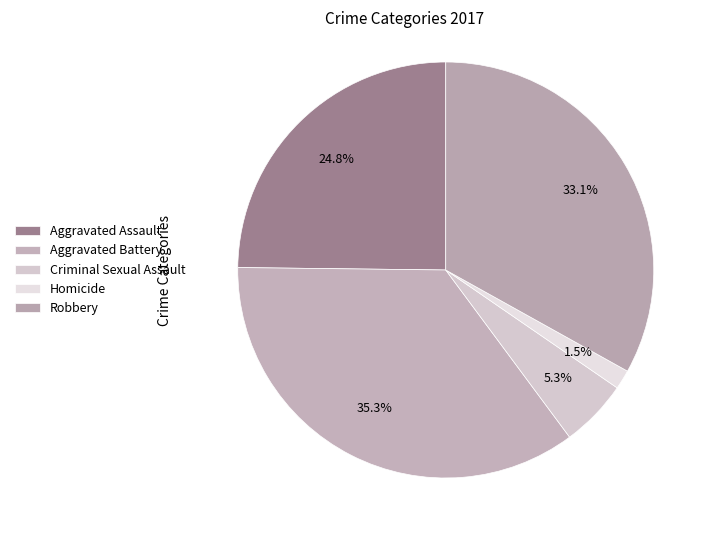

To the nearest percent, what is the difference between the largest and smallest slice percentages?

34%